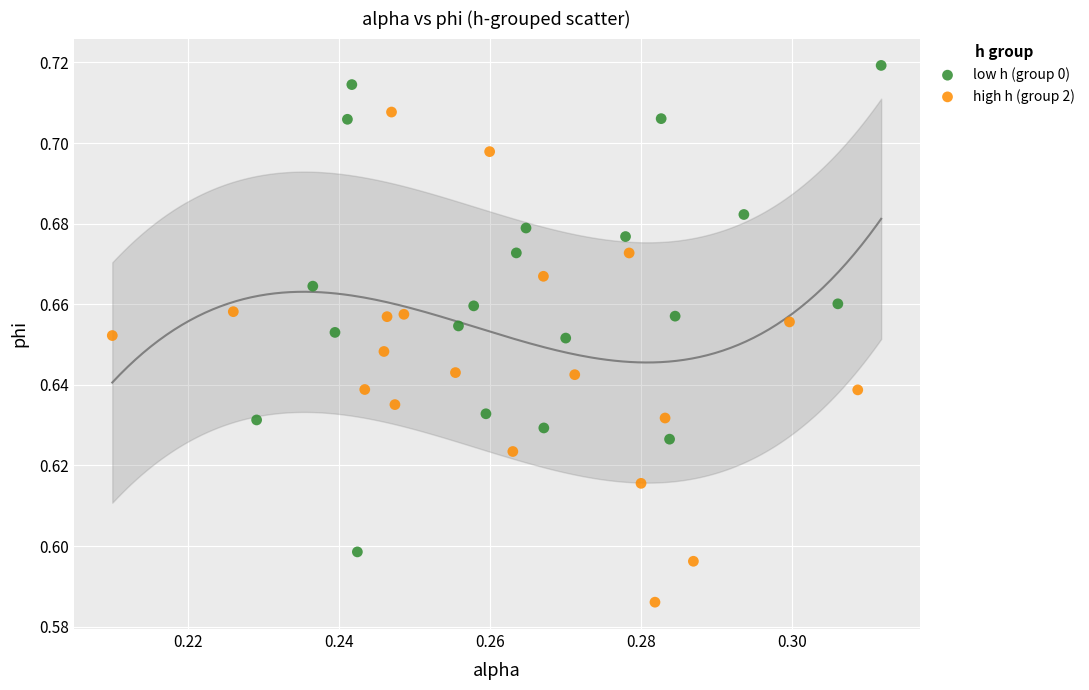

Which series reaches the minimum Y coordinate?

high h (group 2)